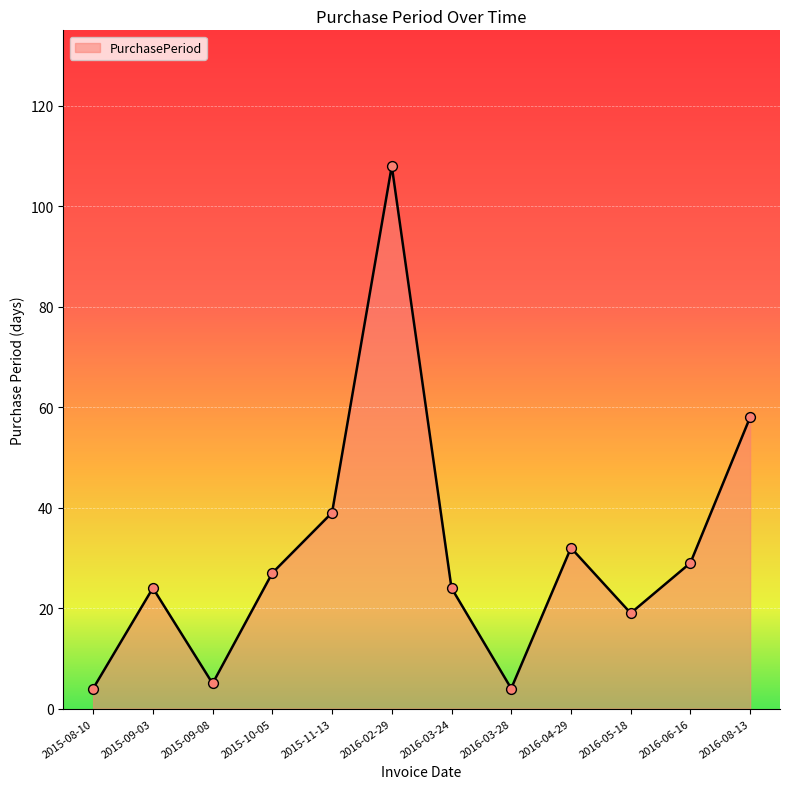

Which has a higher value, 2016-05-18 or 2016-03-24?

2016-03-24